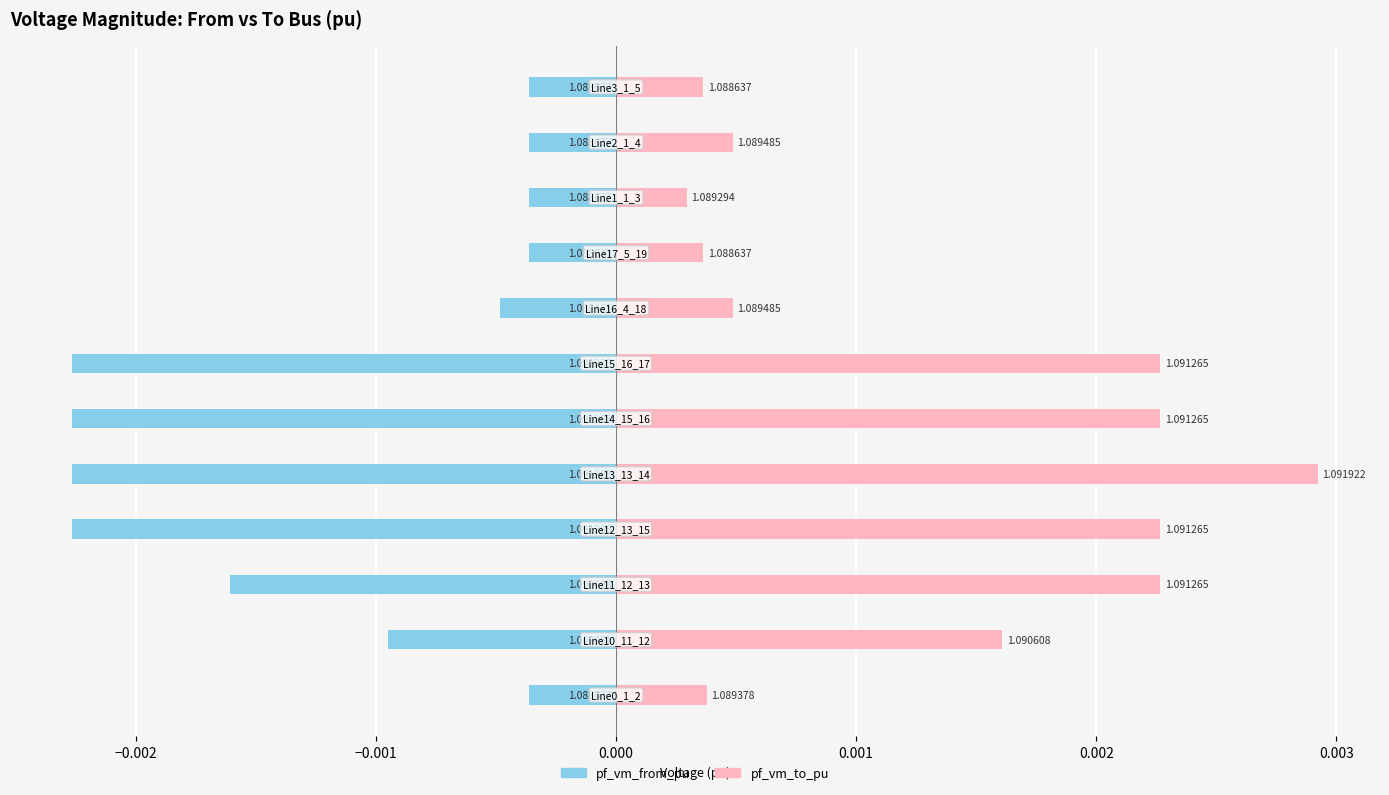

The pf_vm_to_pu series shows 0.0 at −0.003. True or false?

False